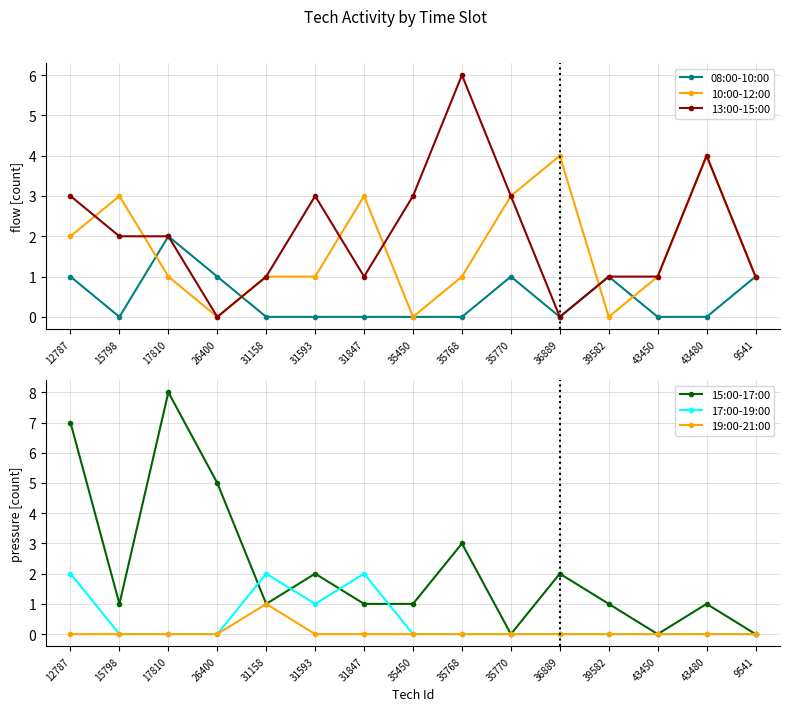

How many interior local peaks does the 10:00-12:00 series have?

4